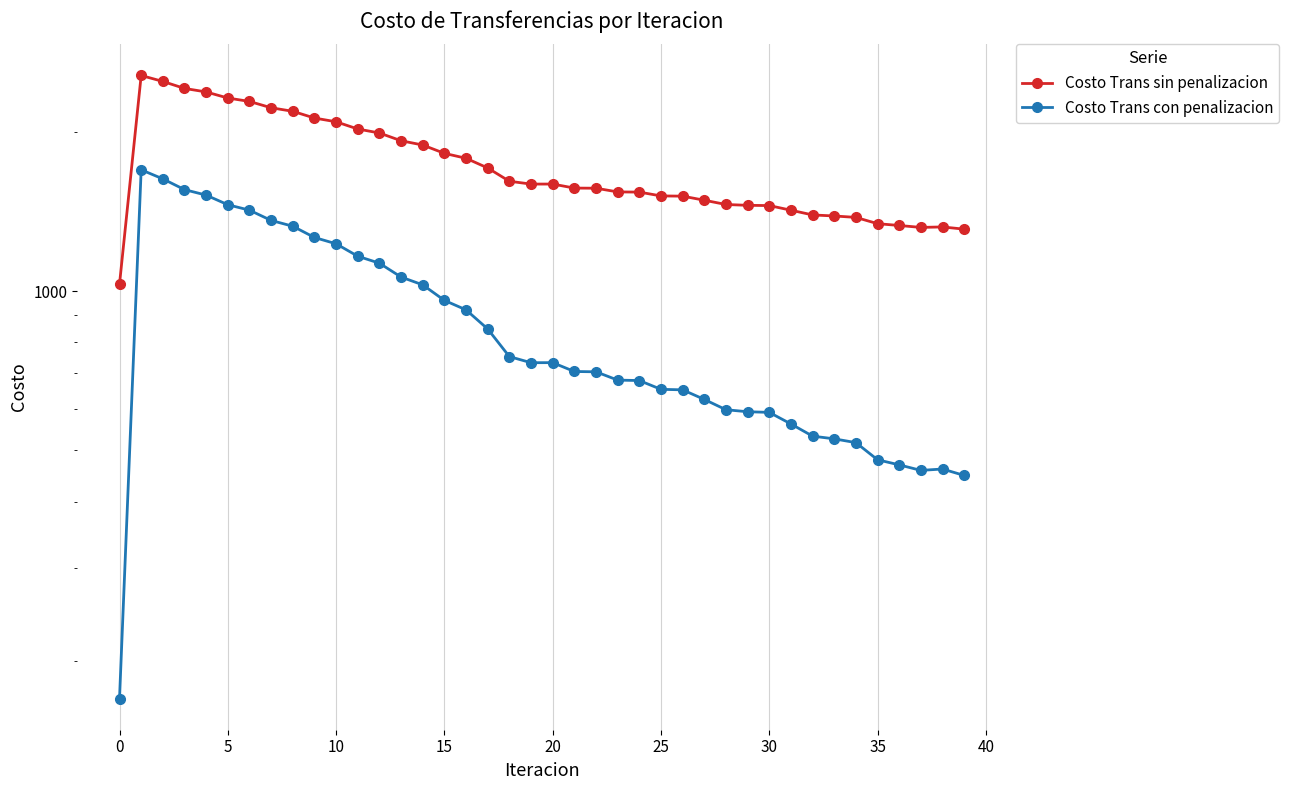

True or false: Costo Trans sin penalizacion has a value of 3373.6 at 35.

False